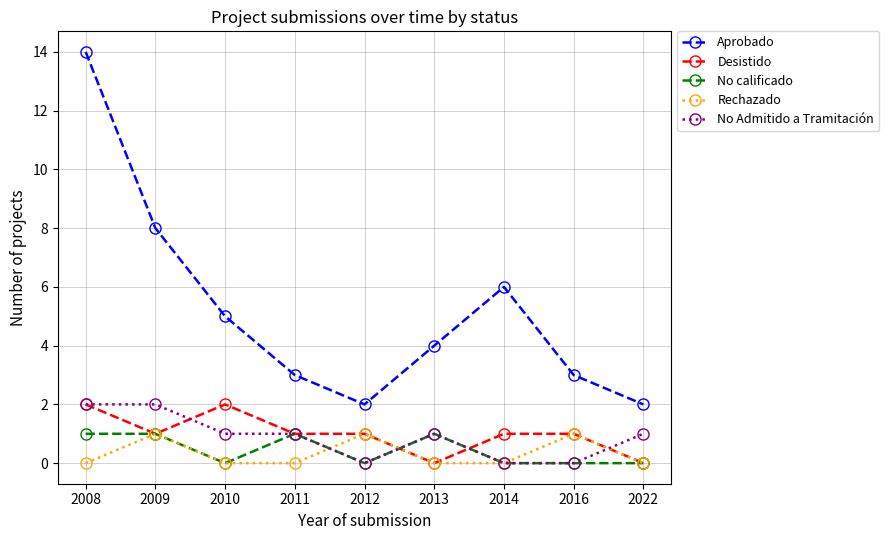

Reading left to right, what are all the values shown in this chart?

Aprobado: 2008=14	2009=8	2010=5	2011=3	2012=2	2013=4	2014=6	2016=3	2022=2
Desistido: 2008=2	2009=1	2010=2	2011=1	2012=1	2013=0	2014=1	2016=1	2022=0
No calificado: 2008=1	2009=1	2010=0	2011=1	2012=0	2013=1	2014=0	2016=0	2022=0
Rechazado: 2008=0	2009=1	2010=0	2011=0	2012=1	2013=0	2014=0	2016=1	2022=0
No Admitido a Tramitación: 2008=2	2009=2	2010=1	2011=1	2012=0	2013=1	2014=0	2016=0	2022=1